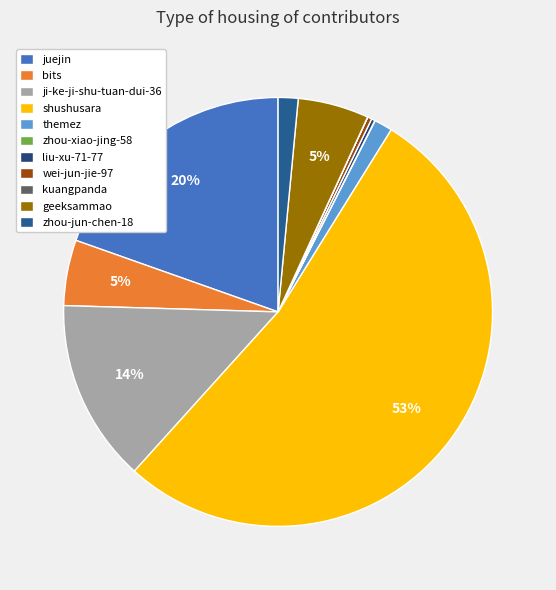

Is it true that geeksammao is 5% of the pie?

True